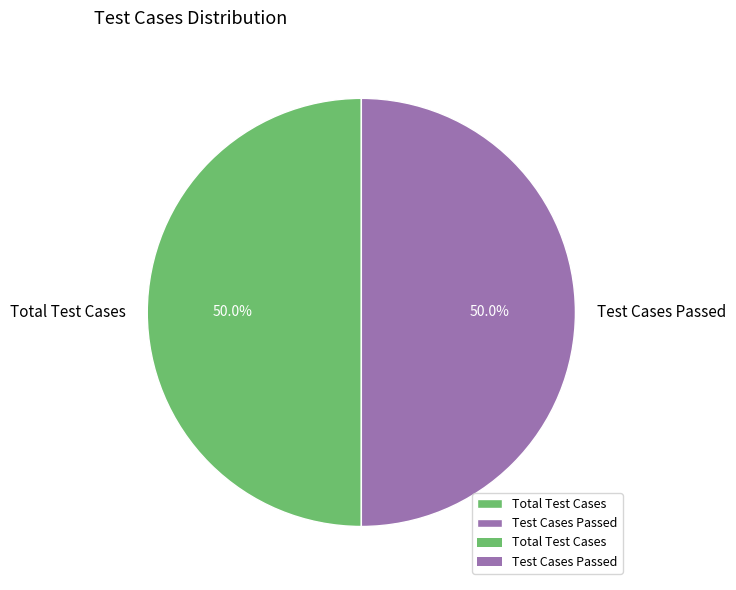

True or false: Test Cases Passed accounts for 56% of the total.

False